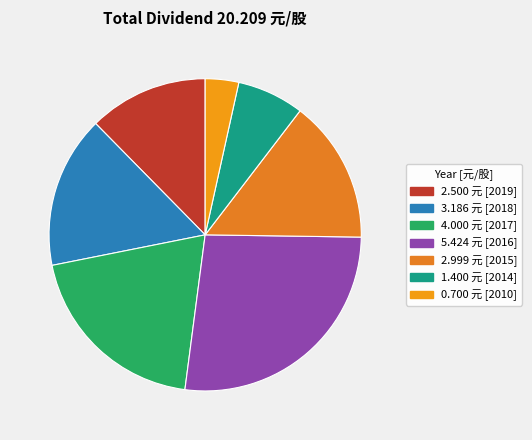

Which slice is the largest?

5.424 元 [2016]